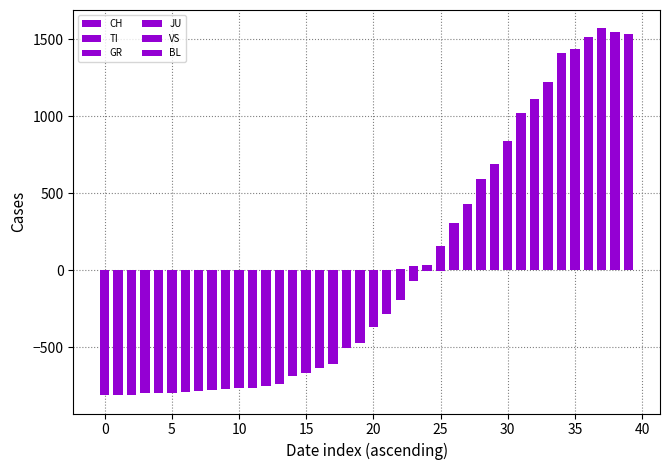

What is the difference between the CH values at 13 and 40?

35.0